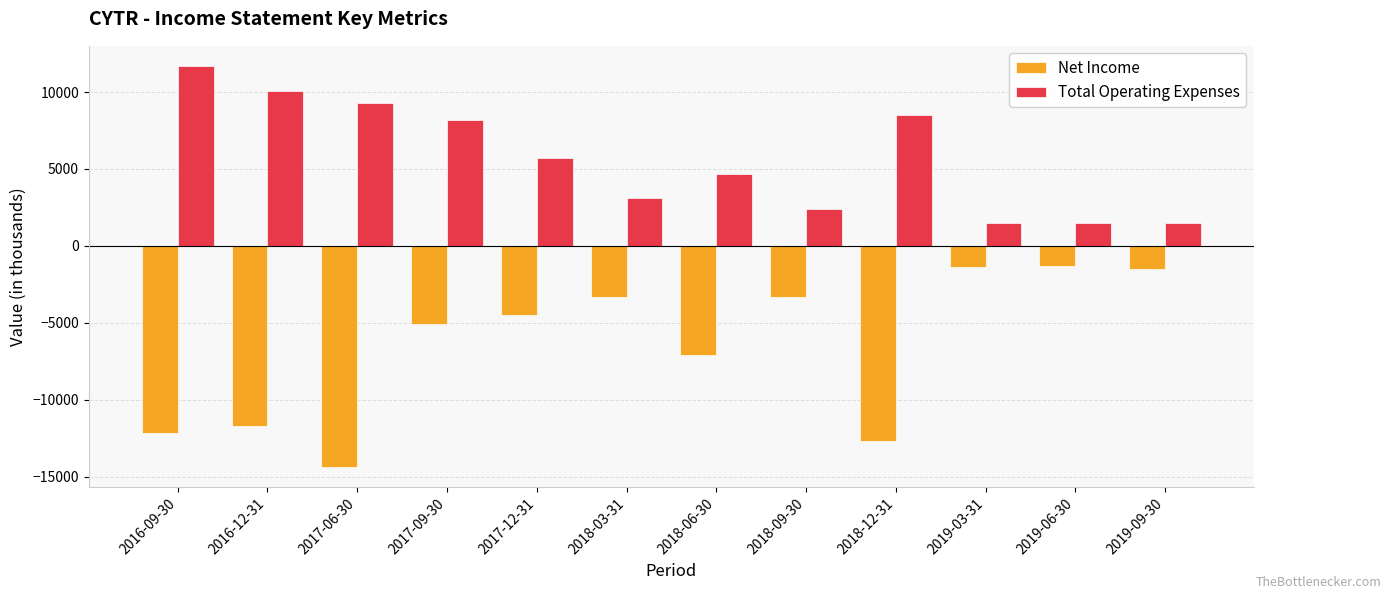

Rank the series at 2018-09-30 from highest to lowest value.

Total Operating Expenses, Net Income